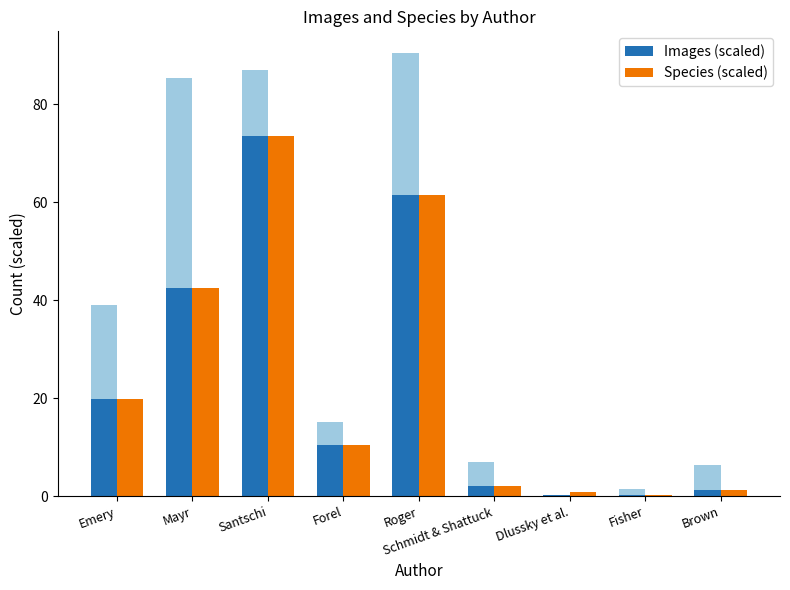

How many bars are there in each group?

2